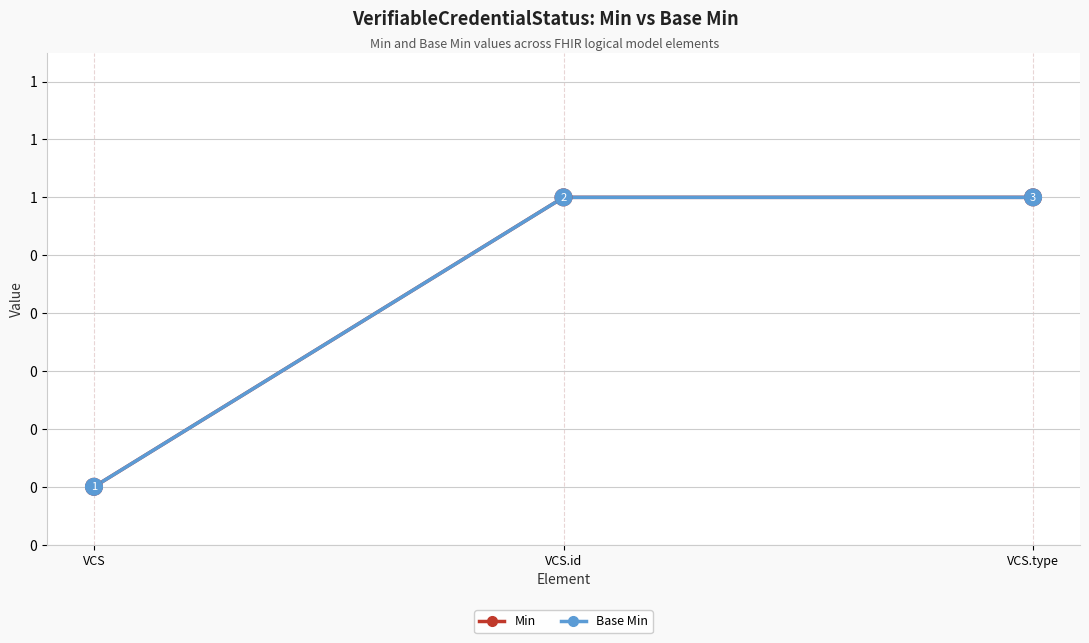

Does the chart have visible grid lines?

Yes